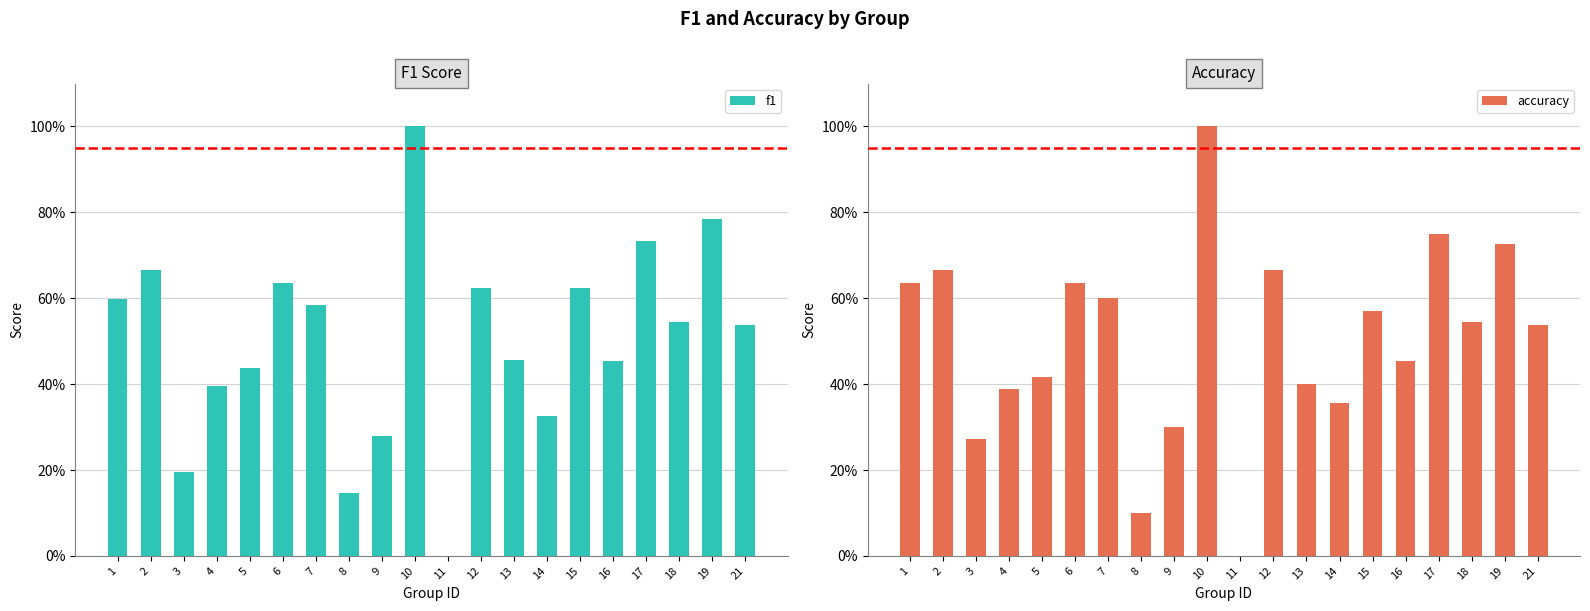

What is the sum of all f1 values?

10.0